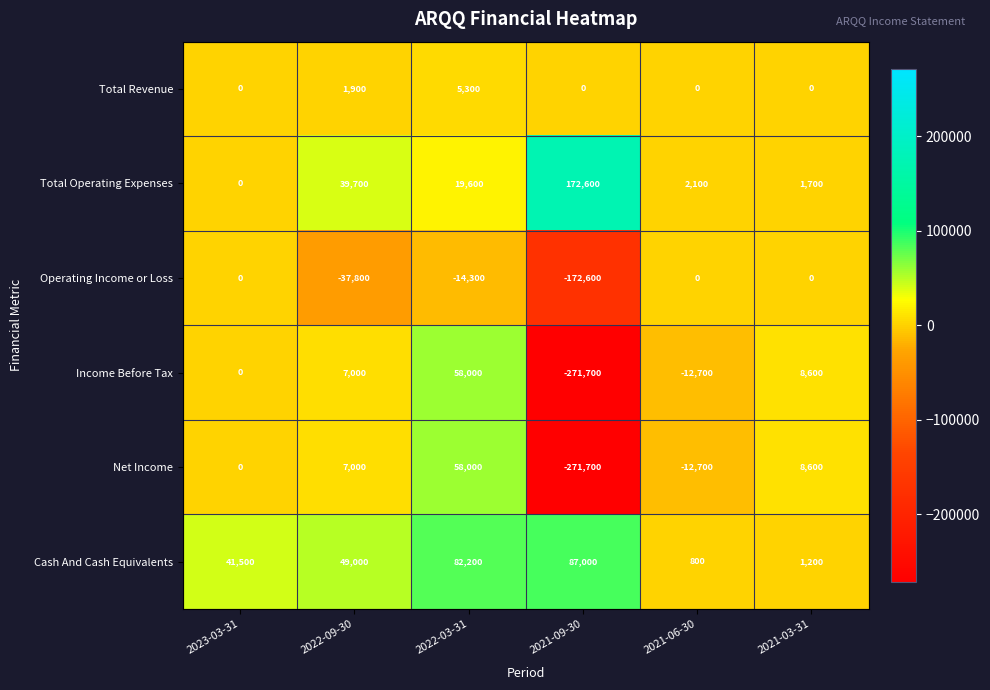

Which series has the largest total across all categories?

Cash And Cash Equivalents